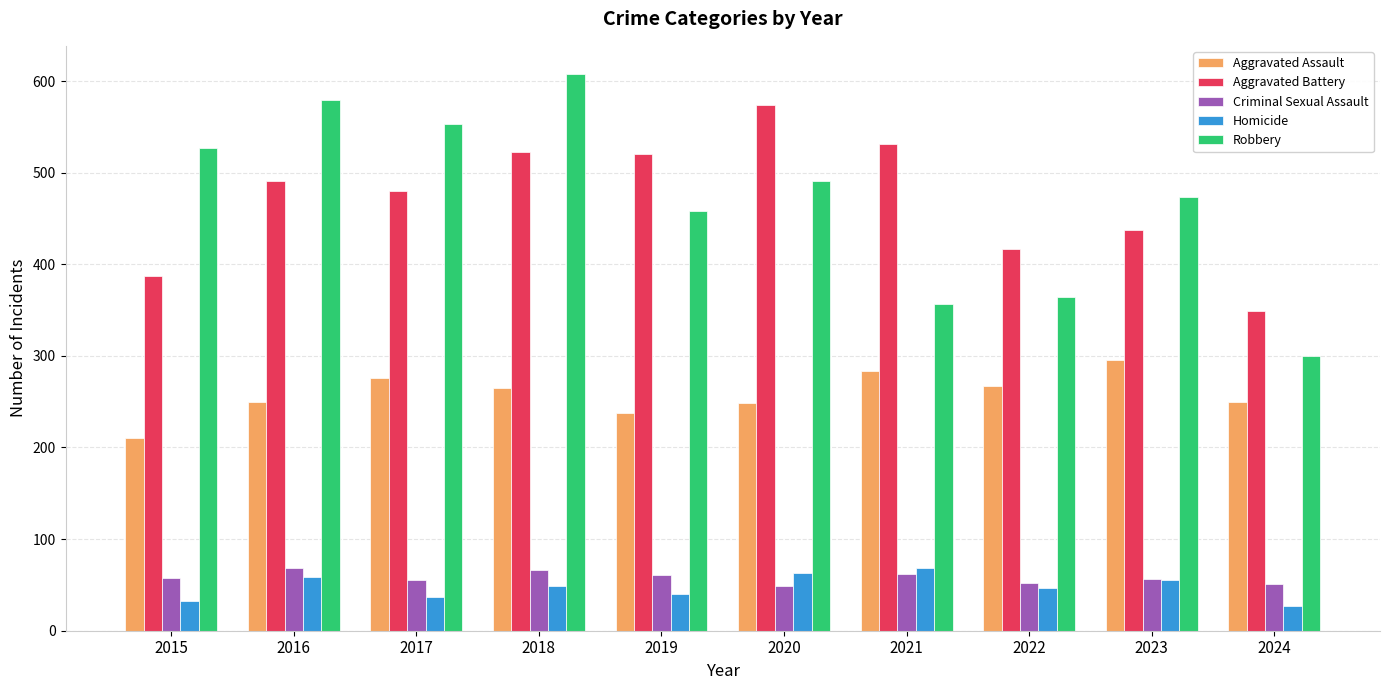

What is the total value across all series at 2016?

1448